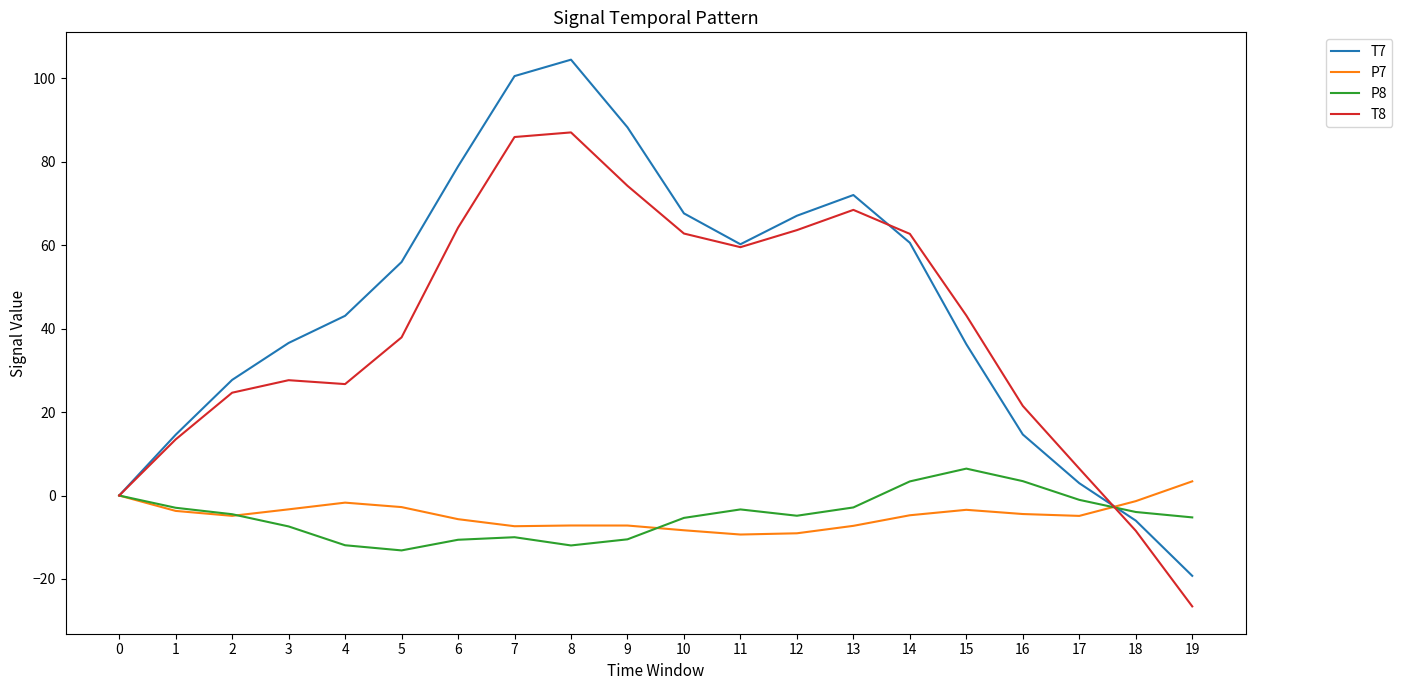

Which category has the highest value in the P7 series?

19